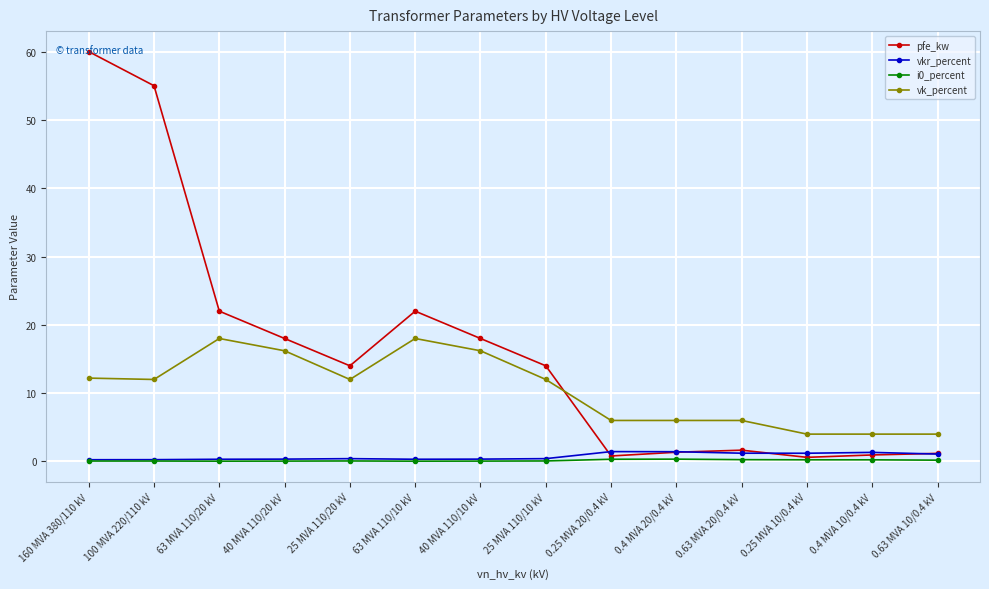

What is the sum of the vk_percent values at 40 MVA 110/20 kV and 63 MVA 110/10 kV?

34.2